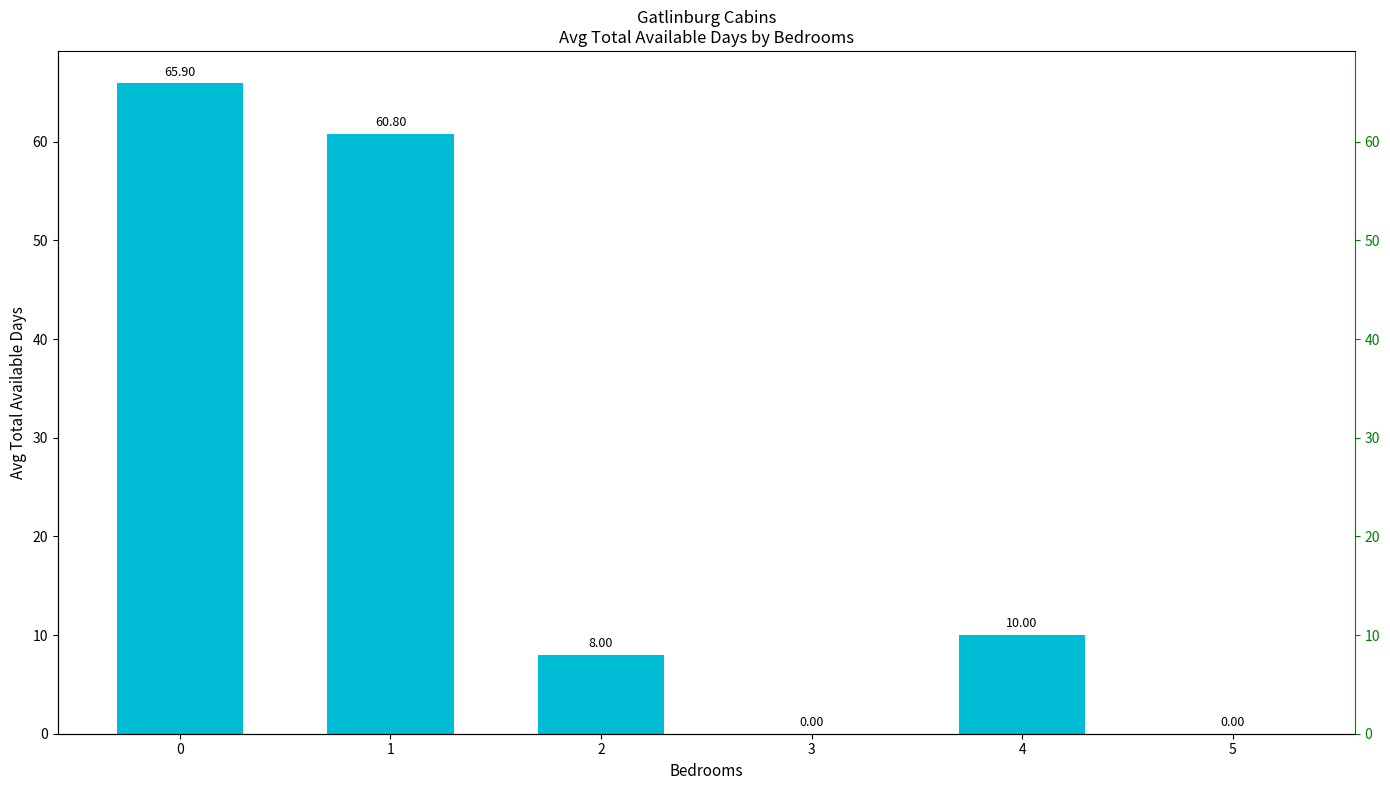

What is the value of the 2nd bar from the left?

60.8